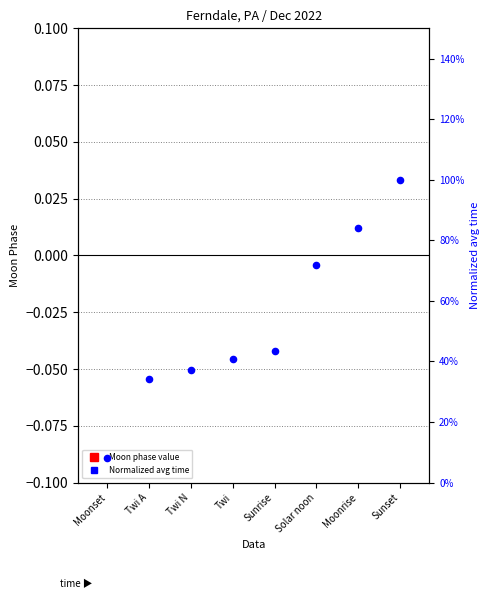

Which series reaches the minimum Y coordinate?

Moon Phase (log ratio)